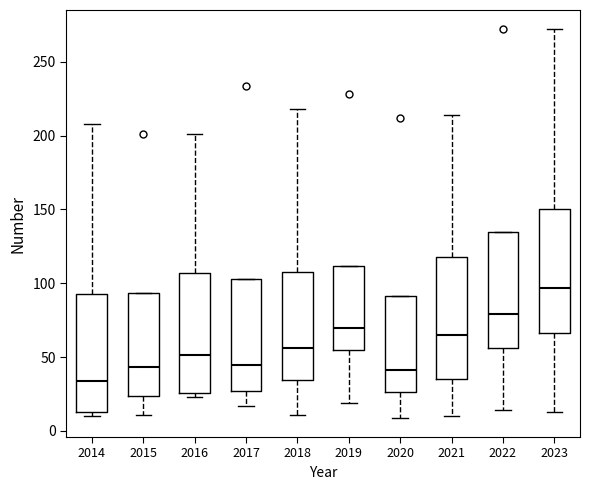

Reading left to right, transcribe this box plot: for each box, give where its median line is, the range the box spans, and where its two whiskers end, as read against the y-axis. The values are not printed on the chart, so give them approximately, as read against the axis.

2014: median 35, box 15 to 95, whiskers 10 to 210
2015: median 45, box 25 to 95, whiskers 10 to 95
2016: median 50, box 25 to 105, whiskers 25 (just below the box's lower edge) to 200
2017: median 45, box 25 to 105, whiskers 15 to 105
2018: median 55, box 35 to 110, whiskers 10 to 220
2019: median 70, box 55 to 110, whiskers 20 to 110
2020: median 40, box 25 to 90, whiskers 10 to 90
2021: median 65, box 35 to 120, whiskers 10 to 215
2022: median 80, box 55 to 135, whiskers 15 to 135
2023: median 95, box 65 to 150, whiskers 15 to 270